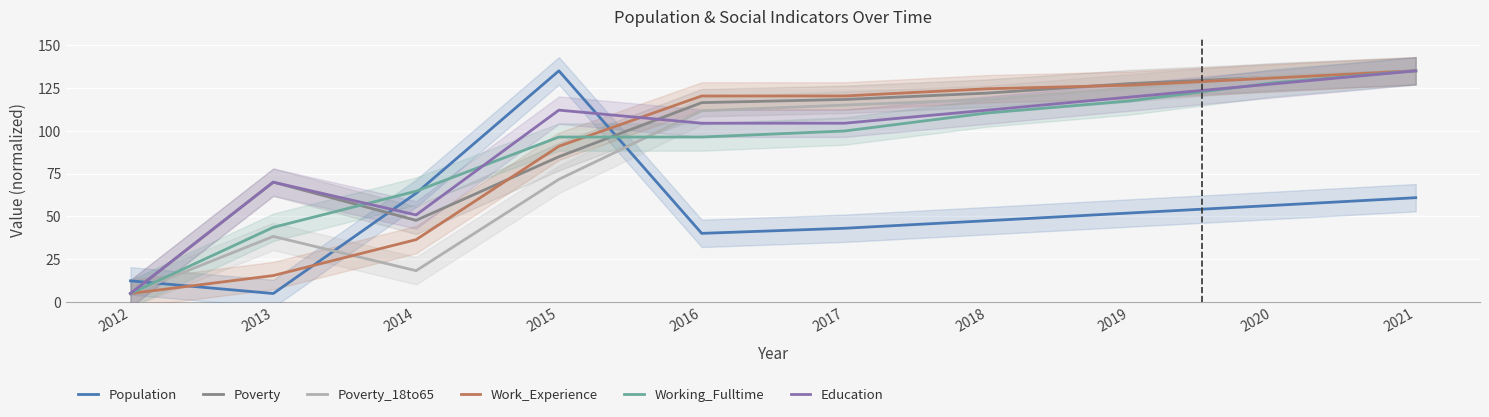

Does the chart display data point markers on the line(s)?

No